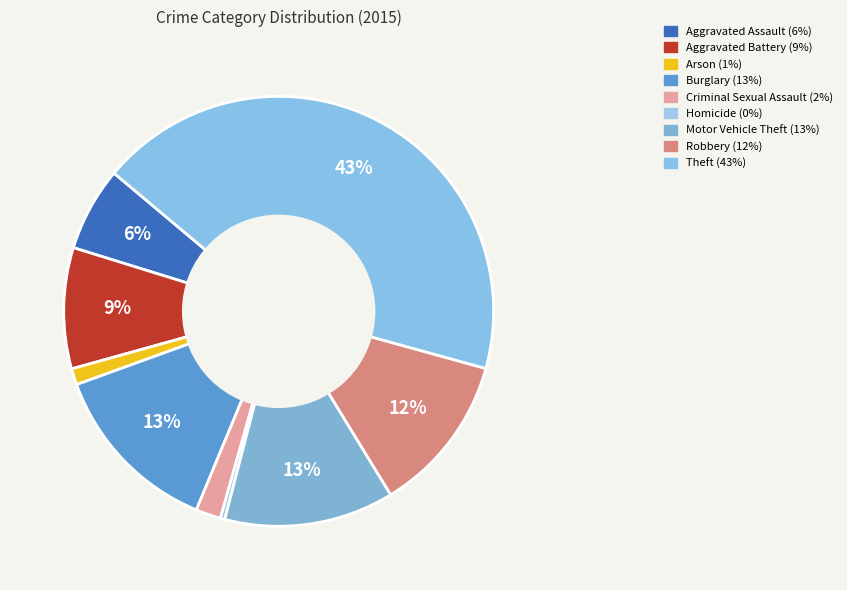

Count the number of slices in the pie.

9